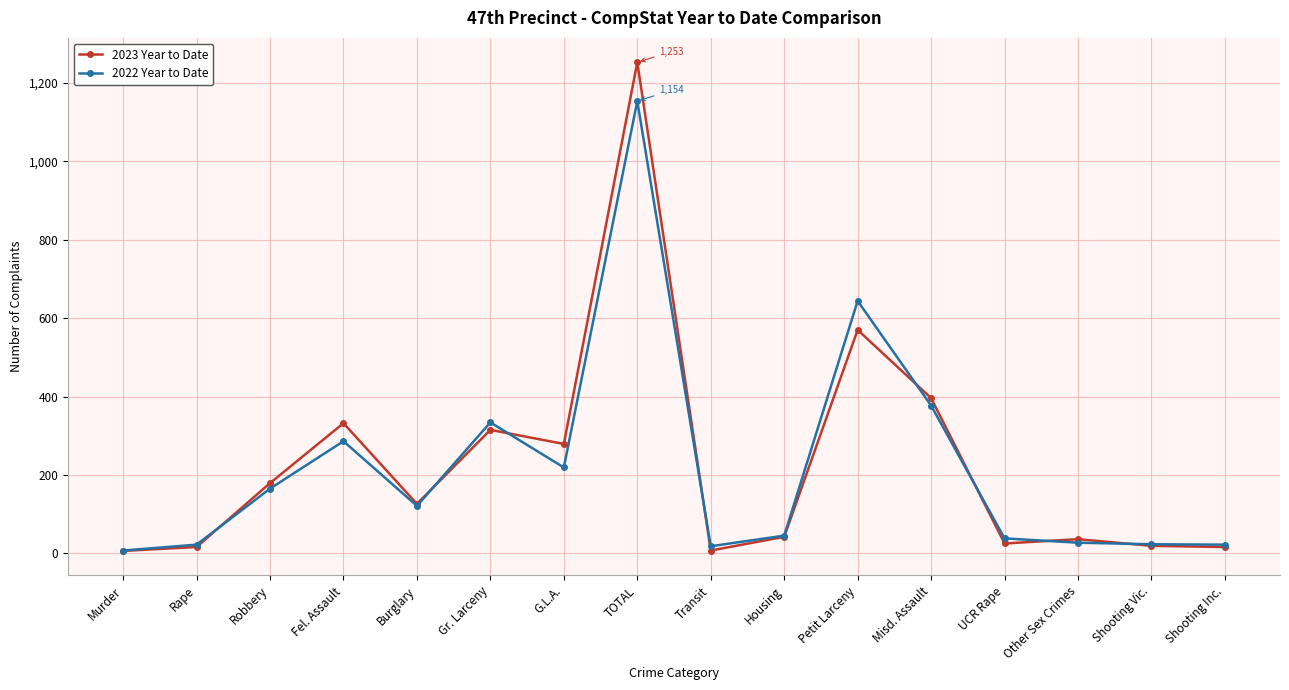

What is the label of the 6th point from the left?

Gr. Larceny